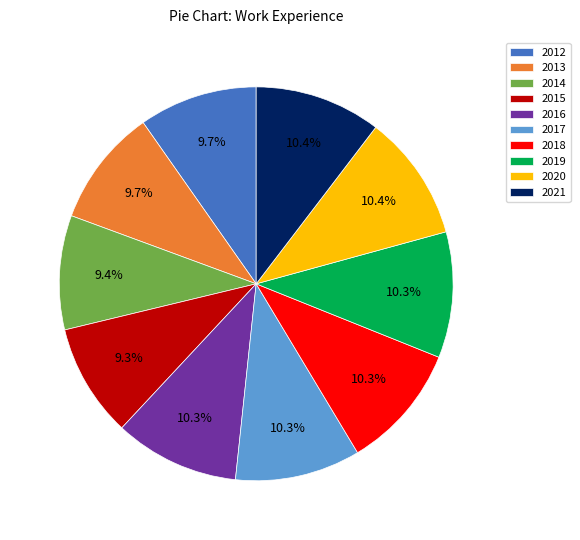

Is the sum of 2018 and 2014 greater than half?

No